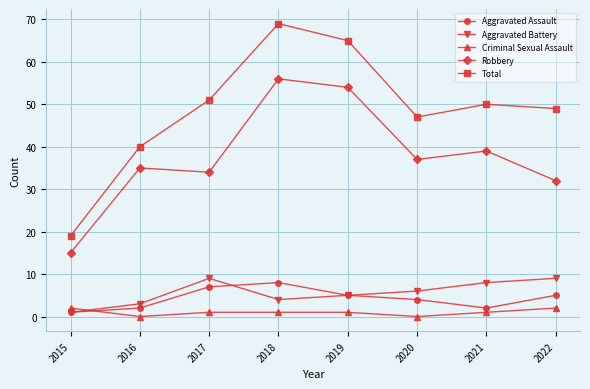

How many lines are shown in the chart?

5